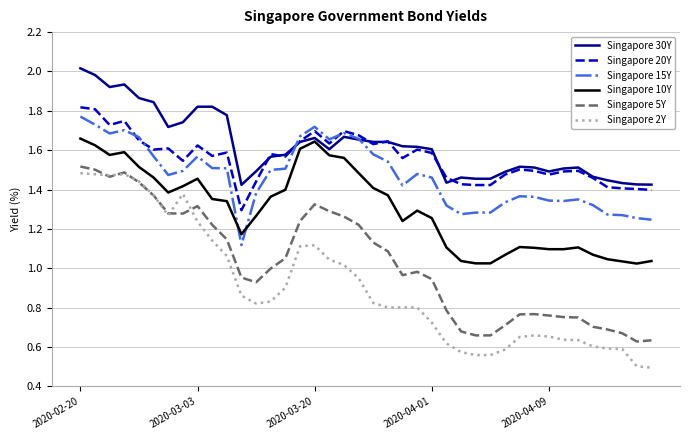

Which series has the widest spread of values?

Singapore 2Y